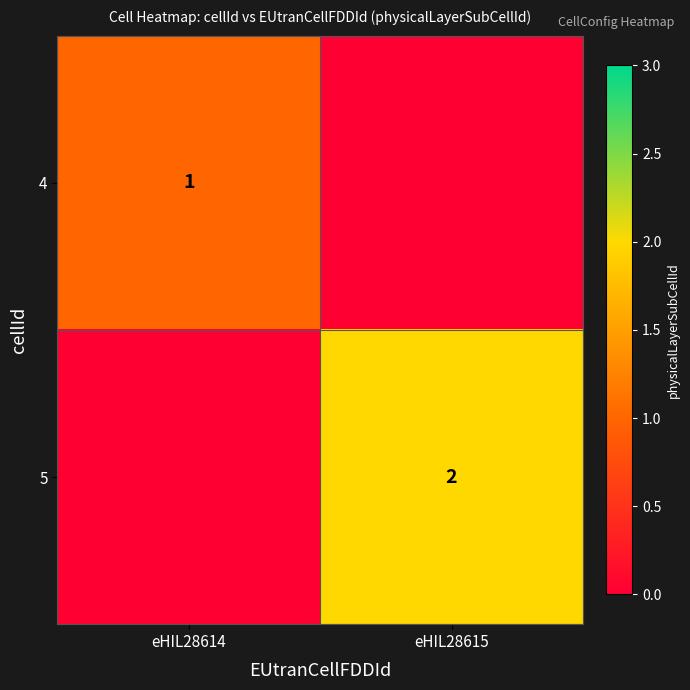

Is it true that 5 equals 2 at eHIL28615?

True